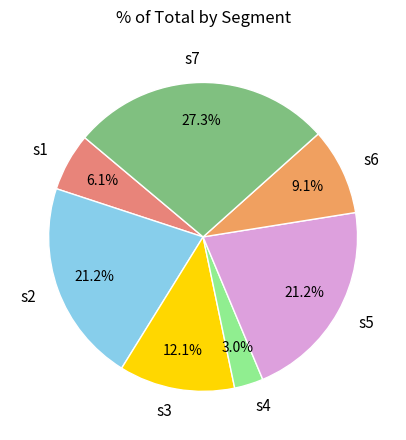

What percentage is NOT represented by s5?

78.8%